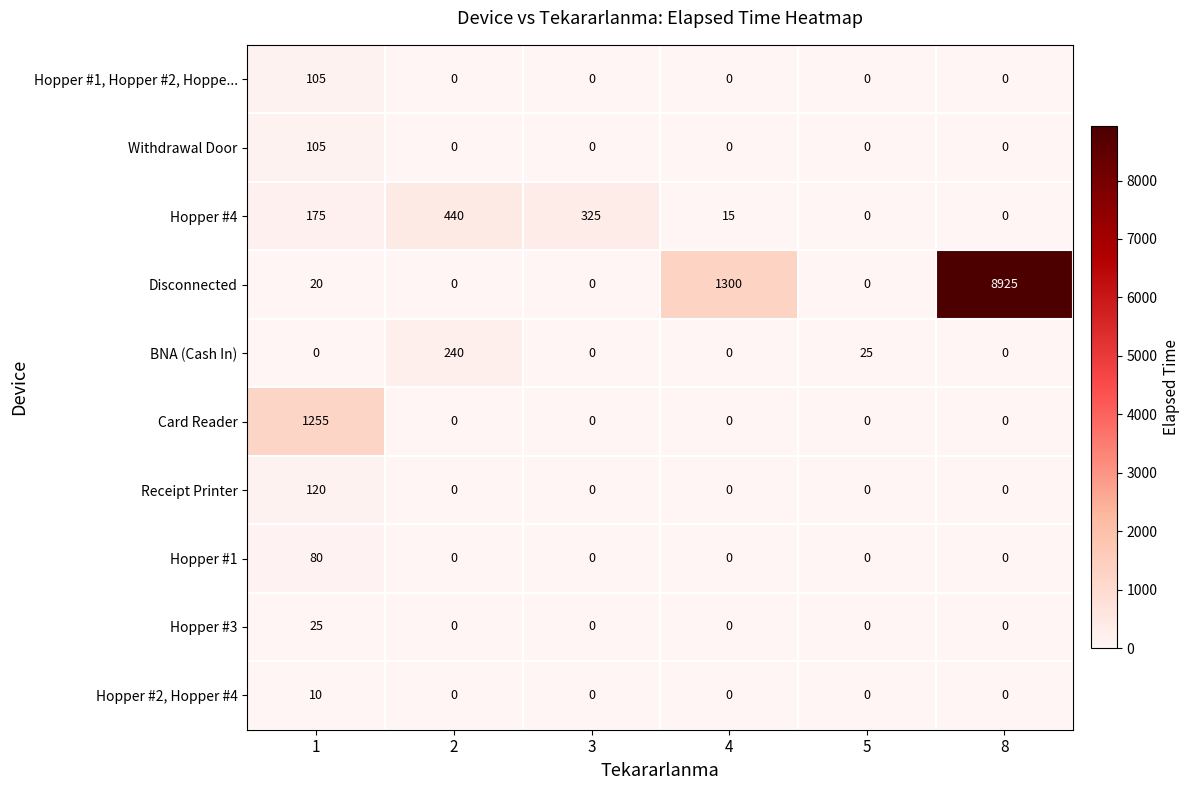

What is the difference between the maximum and minimum values in the Disconnected series?

8925